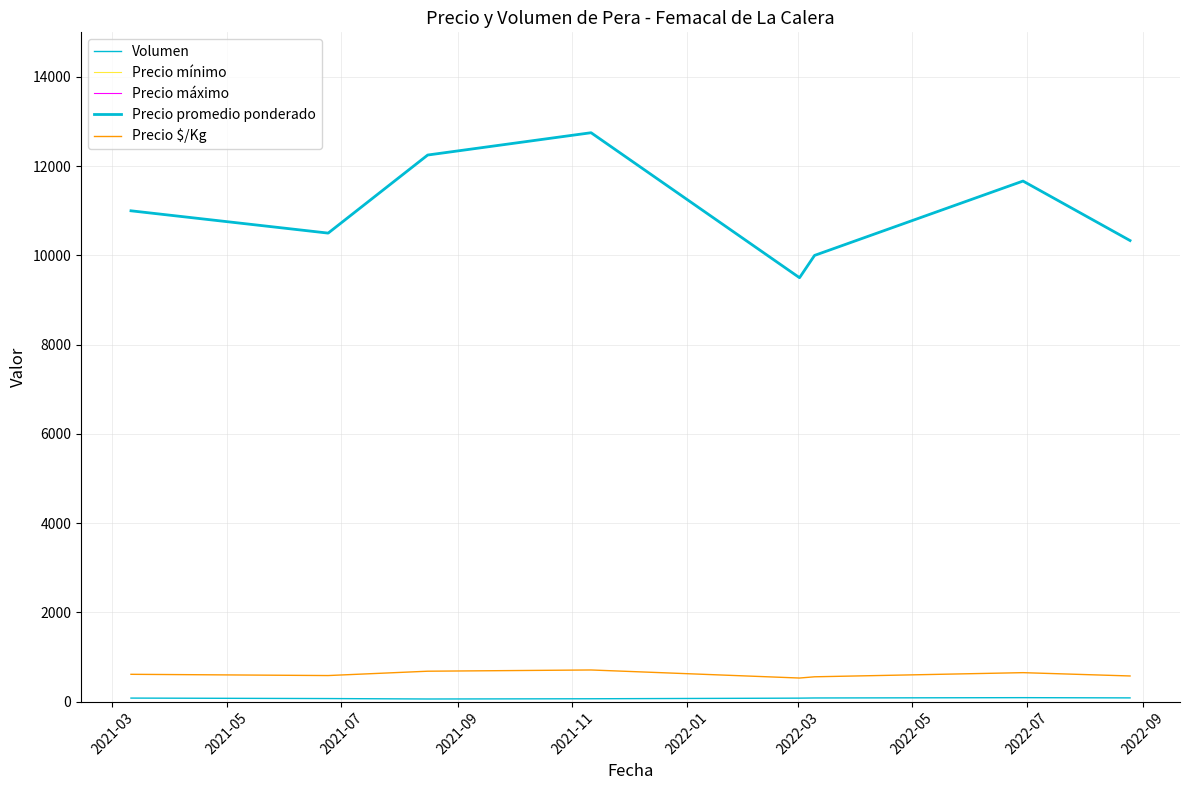

What is the average value of the Precio $/Kg series?

611.3